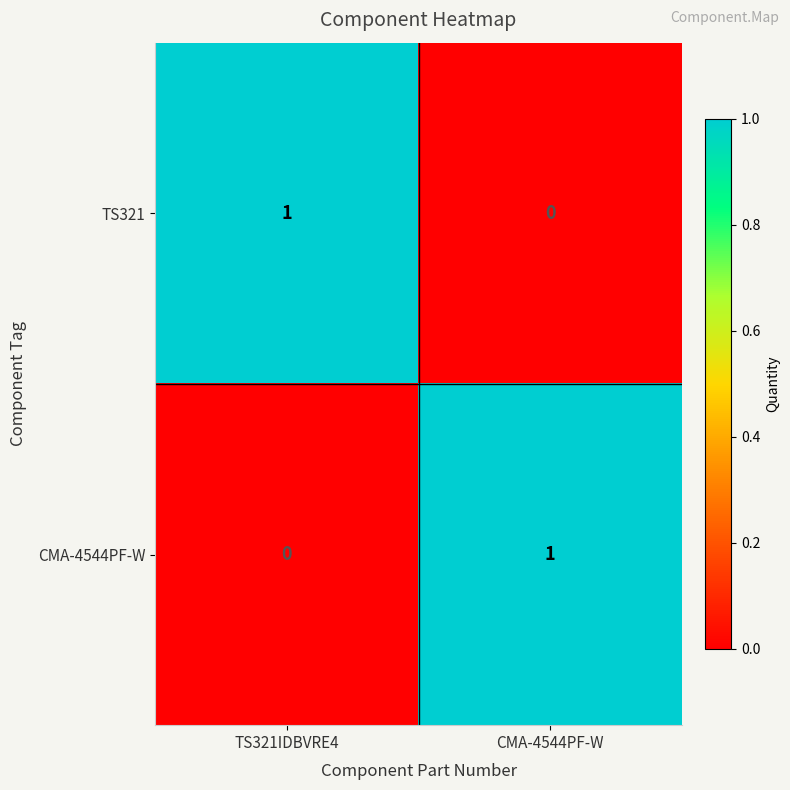

What is the spread (max minus min) of values at CMA-4544PF-W?

1